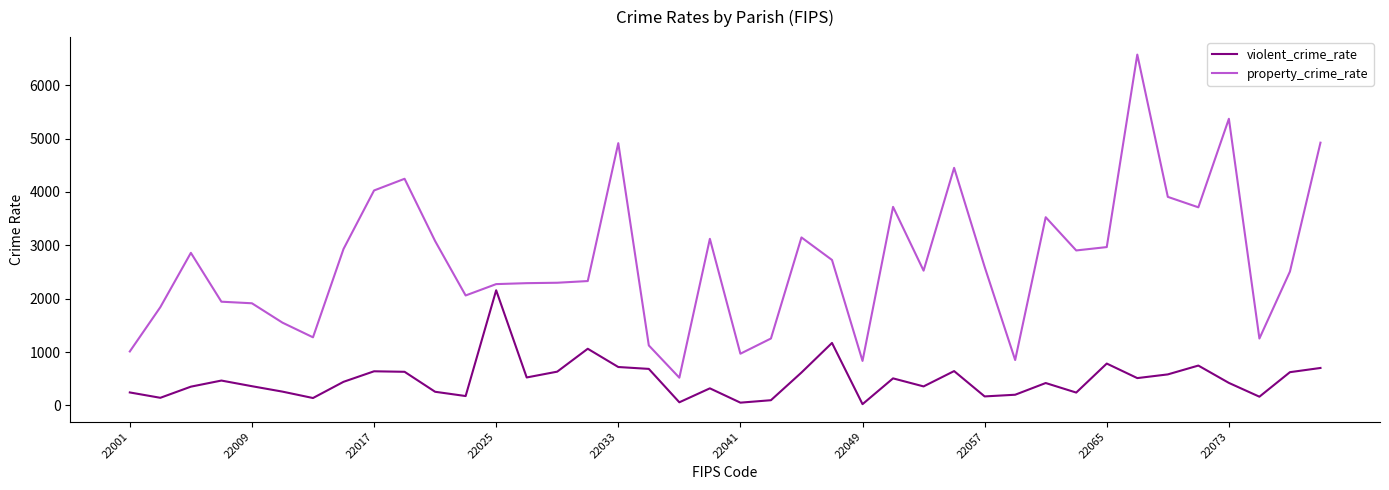

True or false: property_crime_rate and violent_crime_rate cross at least once.

False